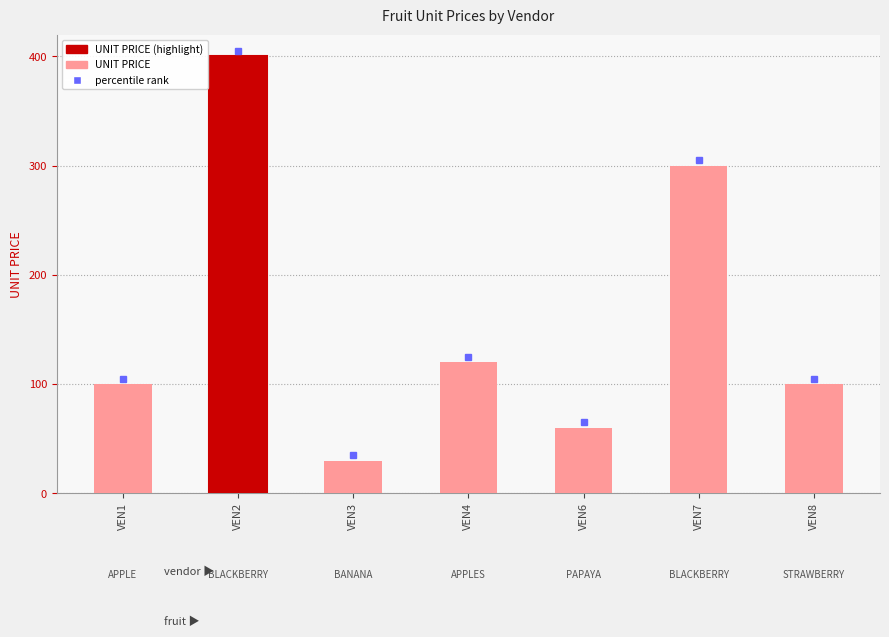

What is the value of the 4th bar from the left?

120